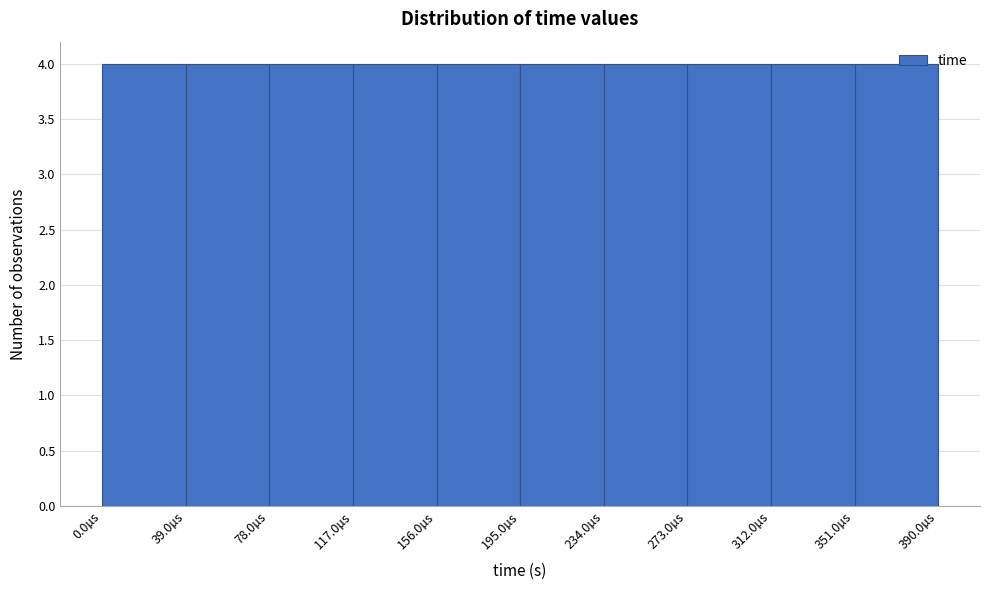

Reading left to right, list every bar in this chart as the range it spans on the x-axis followed by its height. Neither the bar edges nor the heights are printed on the chart, so give them approximately, as read against the axes.

0 to 40: 4
40 to 80: 4
80 to 115: 4
115 to 155: 4
155 to 195: 4
195 to 235: 4
235 to 275: 4
275 to 310: 4
310 to 350: 4
350 to 390: 4